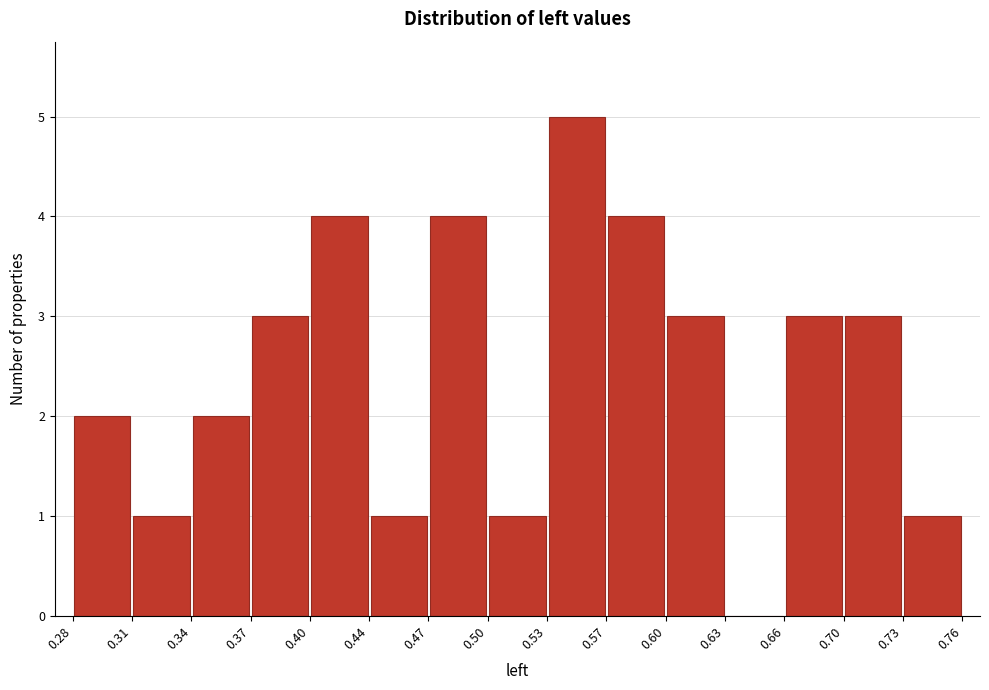

Reading left to right, transcribe this chart: for each bar, give the range it covers on the x-axis and its height. The values are not printed on the chart, so give them approximately, as read against the axis.

0.28 to 0.31: 2
0.31 to 0.34: 1
0.34 to 0.37: 2
0.37 to 0.40: 3
0.40 to 0.44: 4
0.44 to 0.47: 1
0.47 to 0.50: 4
0.50 to 0.53: 1
0.53 to 0.57: 5
0.57 to 0.60: 4
0.60 to 0.63: 3
0.63 to 0.66: 0
0.66 to 0.70: 3
0.70 to 0.73: 3
0.73 to 0.76: 1